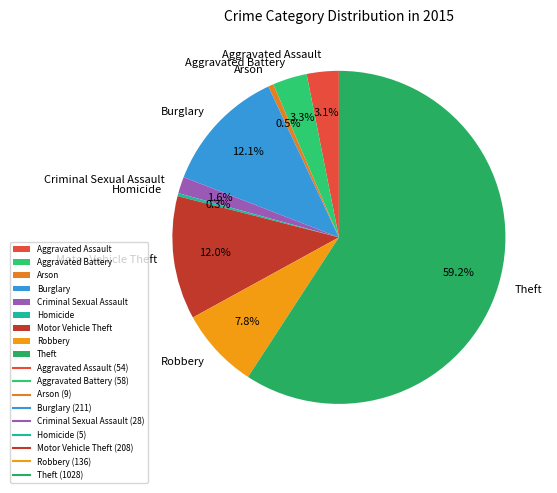

Is there a majority slice in this chart?

Yes